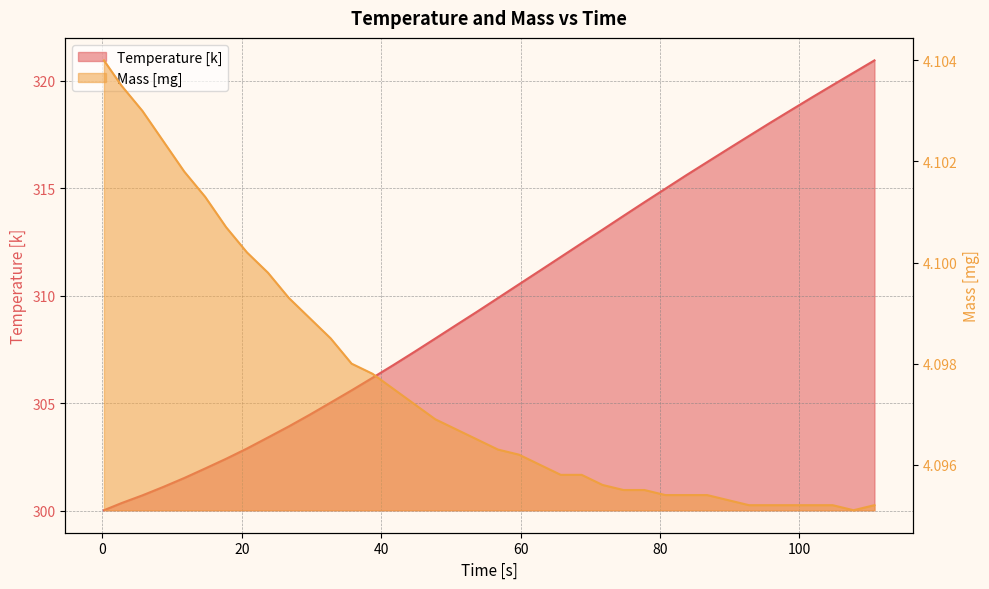

At which label does Temperature [k] reach its peak?

110.76